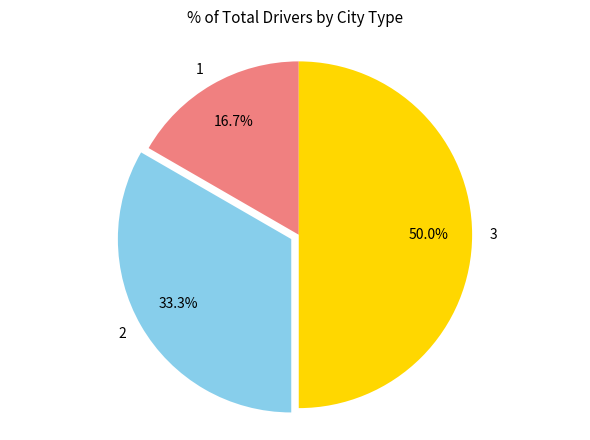

Does 1 account for over 50% of the chart?

No